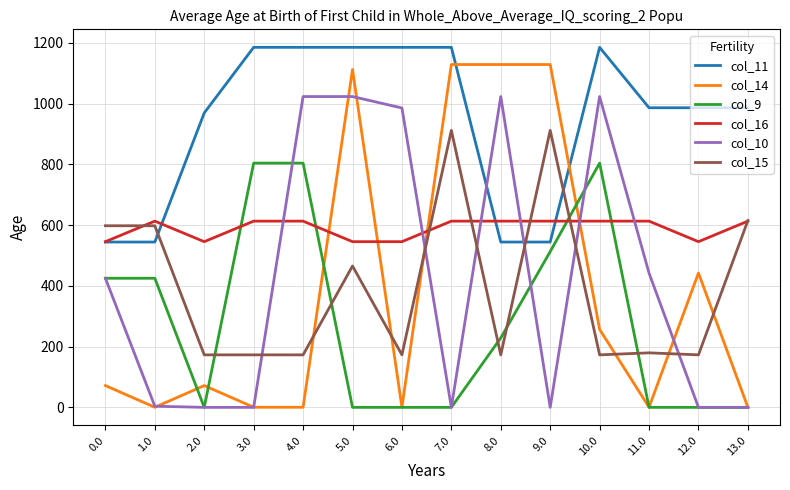

What are all the series names shown in the legend?

col_11, col_14, col_9, col_16, col_10, col_15